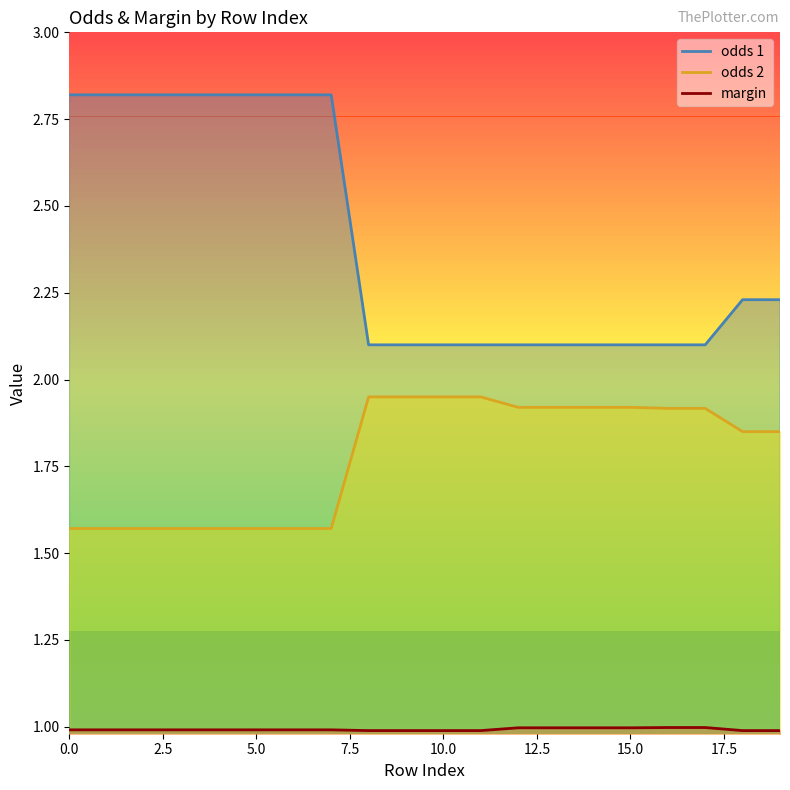

The odds 2 series shows 1.6 at 2. True or false?

True